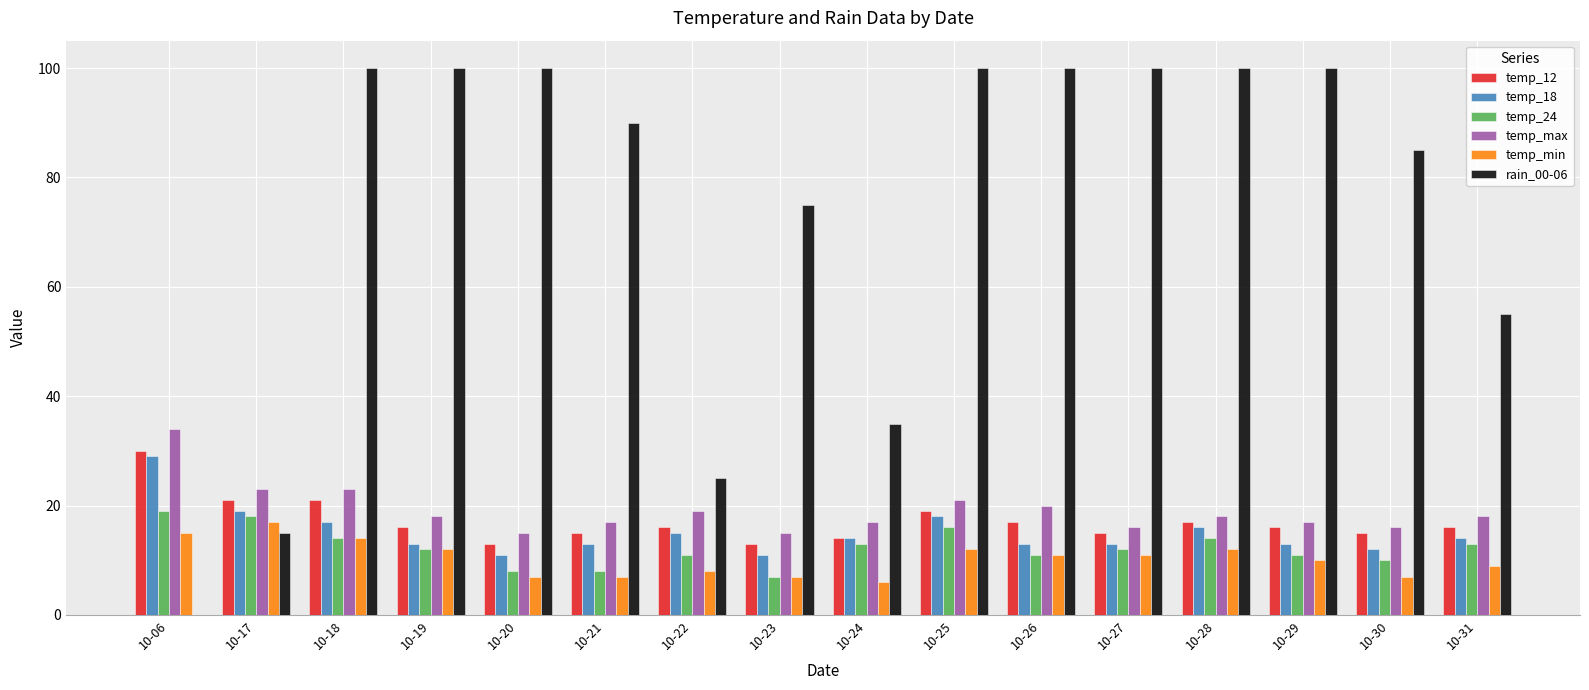

Which series has the largest total across all categories?

rain_00-06